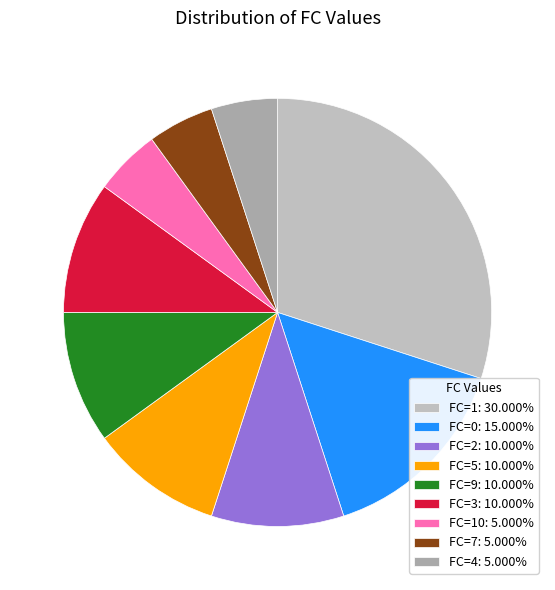

Count the number of slices in the pie.

9